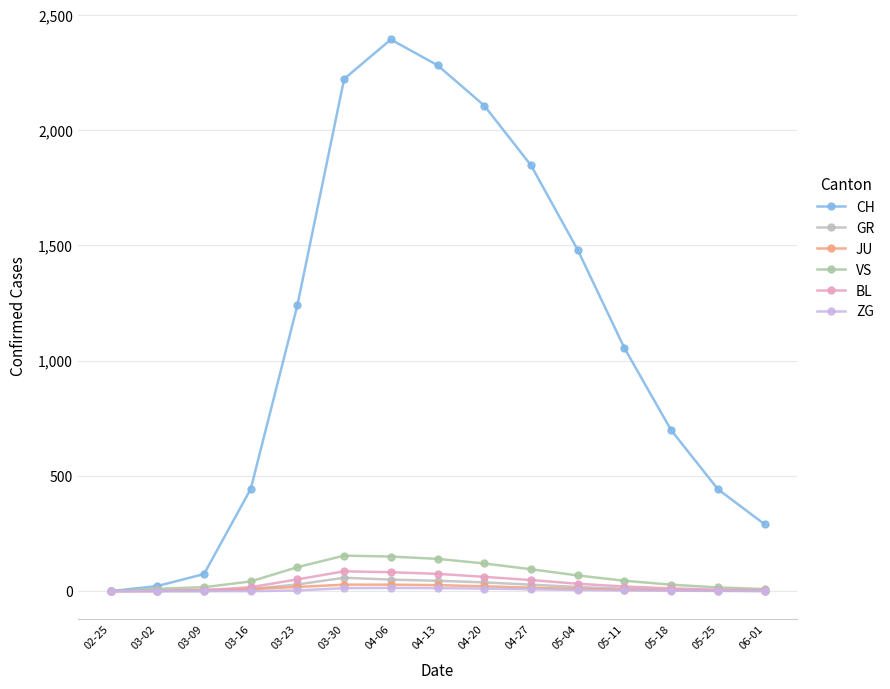

Reading left to right, extract all data points from this chart.

CH: 02-25=0	03-02=22	03-09=74	03-16=443	03-23=1241	03-30=2222	04-06=2393	04-13=2281	04-20=2106	04-27=1847	05-04=1480	05-11=1054	05-18=698	05-25=442	06-01=290
GR: 02-25=0	03-02=0	03-09=0	03-16=9	03-23=29	03-30=58	04-06=50	04-13=45	04-20=38	04-27=28	05-04=18	05-11=10	05-18=6	05-25=3	06-01=2
JU: 02-25=0	03-02=1	03-09=5	03-16=9	03-23=18	03-30=28	04-06=28	04-13=26	04-20=21	04-27=15	05-04=10	05-11=6	05-18=4	05-25=2	06-01=1
VS: 02-25=0	03-02=10	03-09=17	03-16=42	03-23=104	03-30=154	04-06=150	04-13=140	04-20=120	04-27=95	05-04=68	05-11=45	05-18=28	05-25=16	06-01=9
BL: 02-25=0	03-02=1	03-09=4	03-16=17	03-23=51	03-30=86	04-06=82	04-13=75	04-20=62	04-27=48	05-04=32	05-11=20	05-18=12	05-25=6	06-01=3
ZG: 02-25=0	03-02=0	03-09=0	03-16=0	03-23=3	03-30=13	04-06=14	04-13=13	04-20=11	04-27=8	05-04=5	05-11=3	05-18=2	05-25=1	06-01=0